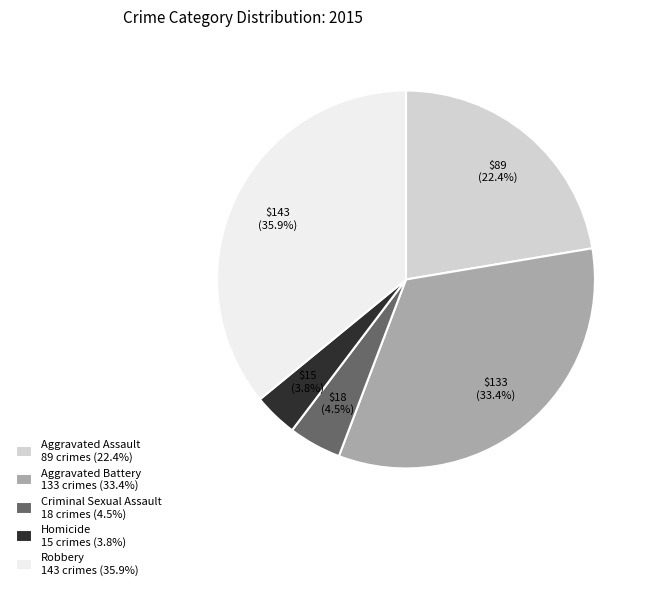

Does Robbery represent more than half of the total?

No